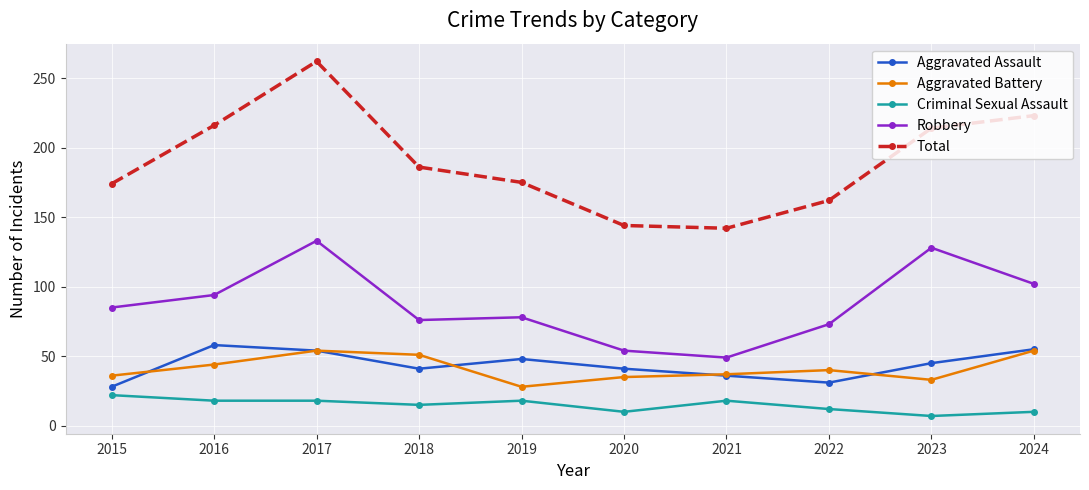

How many series are shown in this chart?

5